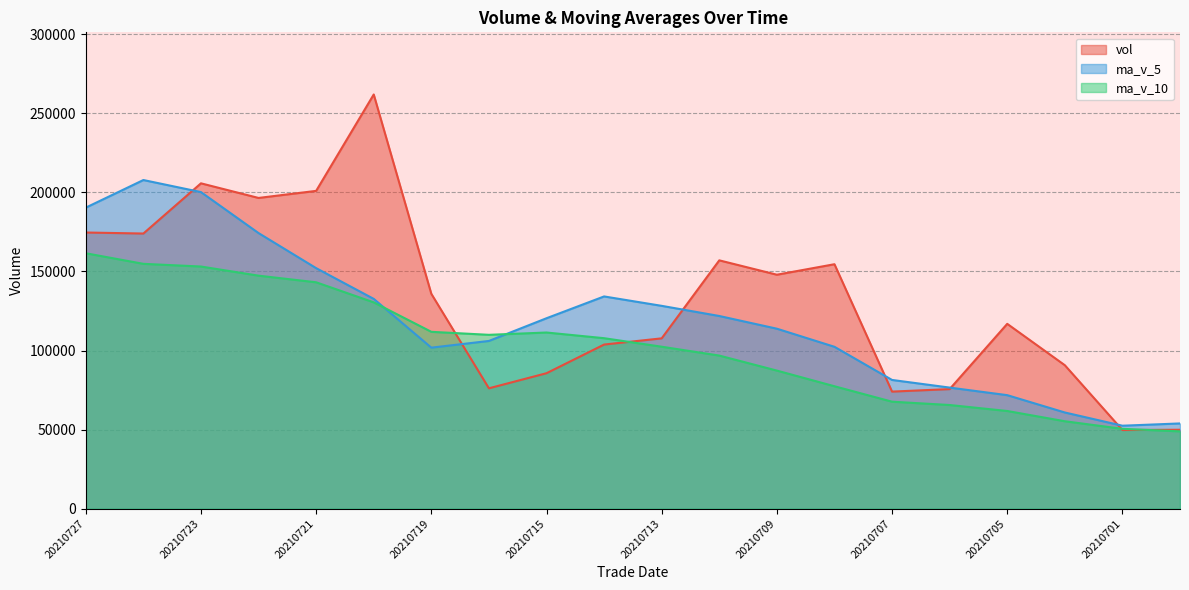

At which label does ma_v_10 reach its minimum?

20210630